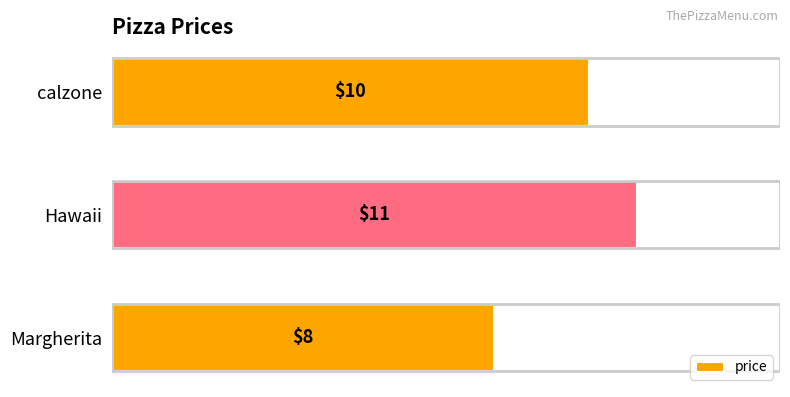

Does the chart contain stacked bars?

No